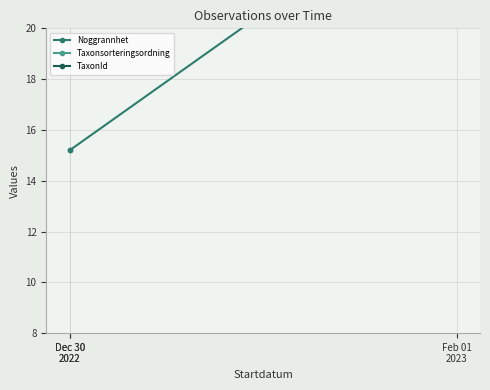

The TaxonId series shows 26.0 at Dec 30
2022. True or false?

True